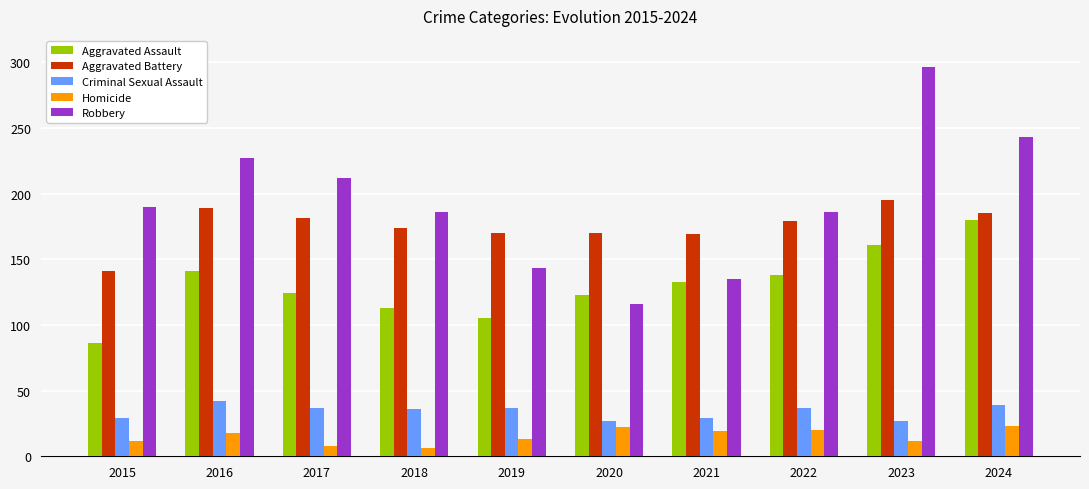

What is the value of the Criminal Sexual Assault bar at the 5th from the left?

37